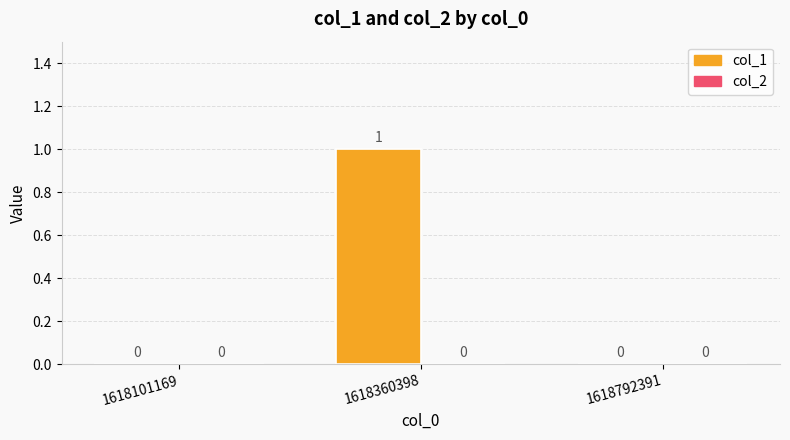

Which category has the highest value across all series?

1618360398